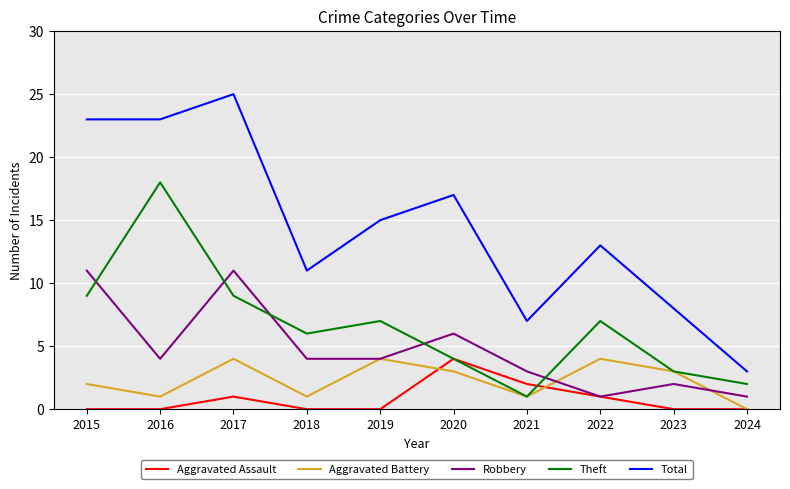

What is the total value across all series at 2024?

6